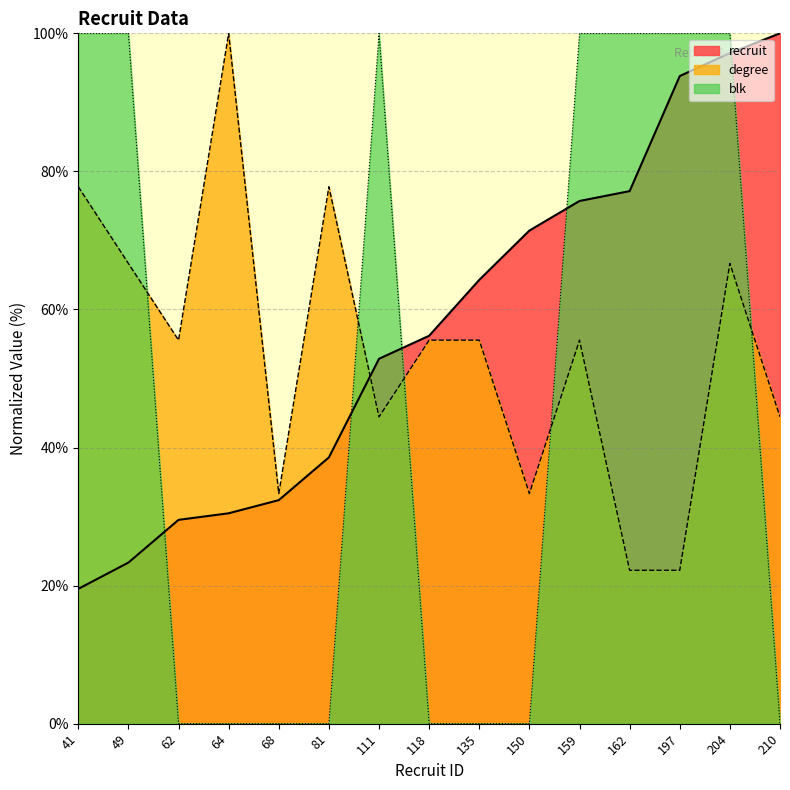

What is the difference between the degree values at 210 and 159?

11.1